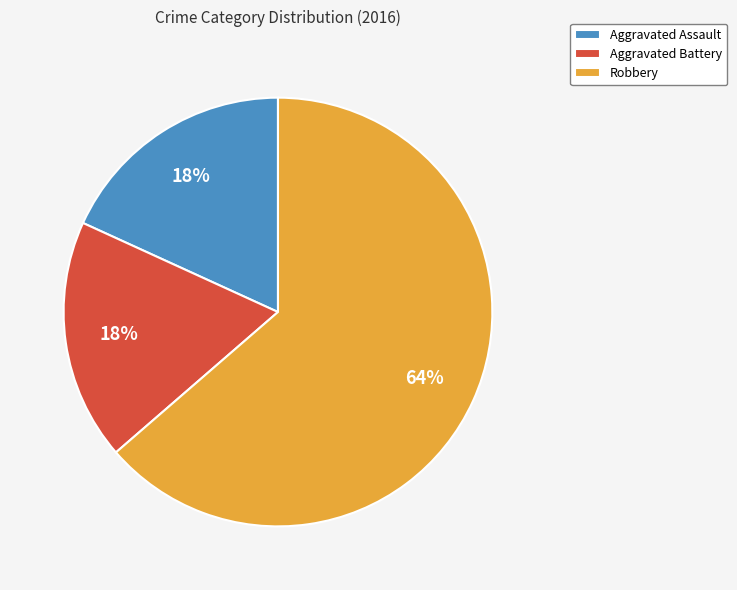

Count the number of slices in the pie.

3